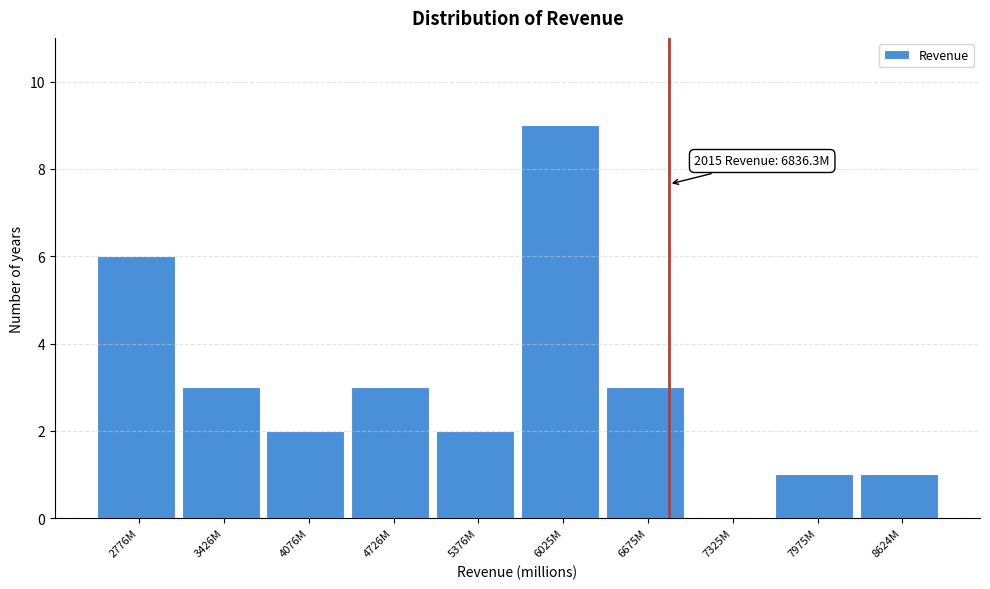

Reading right to left, what are all the values shown in this chart?

8624M=1	7975M=1	7325M=0	6675M=3	6025M=9	5376M=2	4726M=3	4076M=2	3426M=3	2776M=6